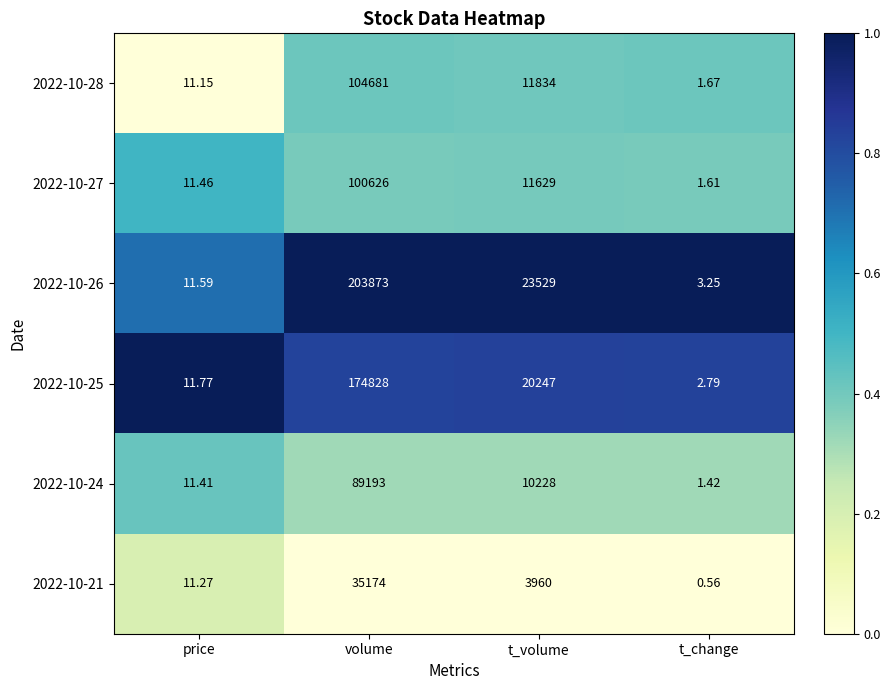

At which label does 2022-10-26 first exceed 23529?

volume